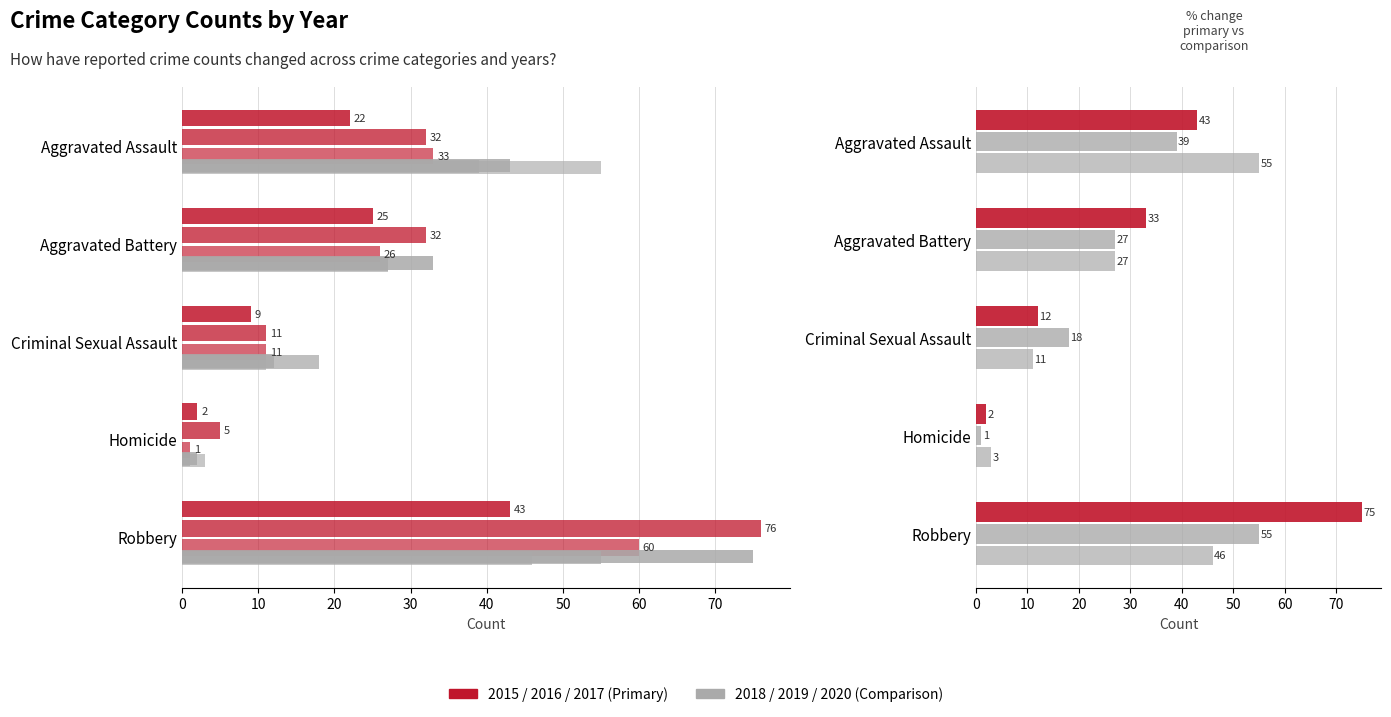

List the series in order of their peak value, lowest first.

2015, 2019, 2020, 2017, 2018, 2016